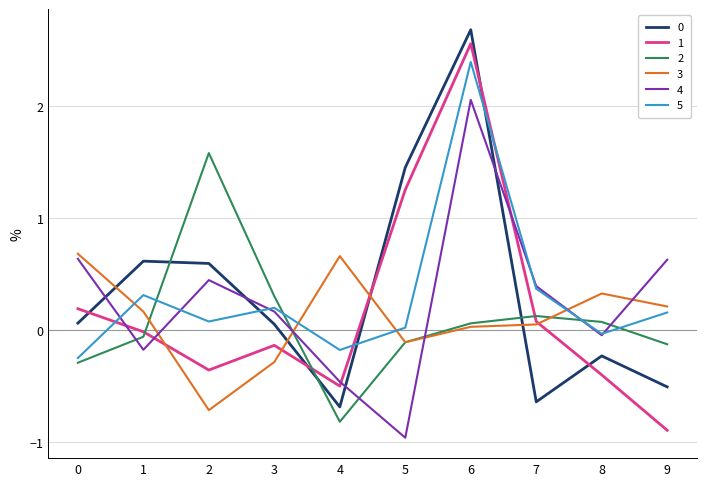

How many distinct data groups are displayed?

6